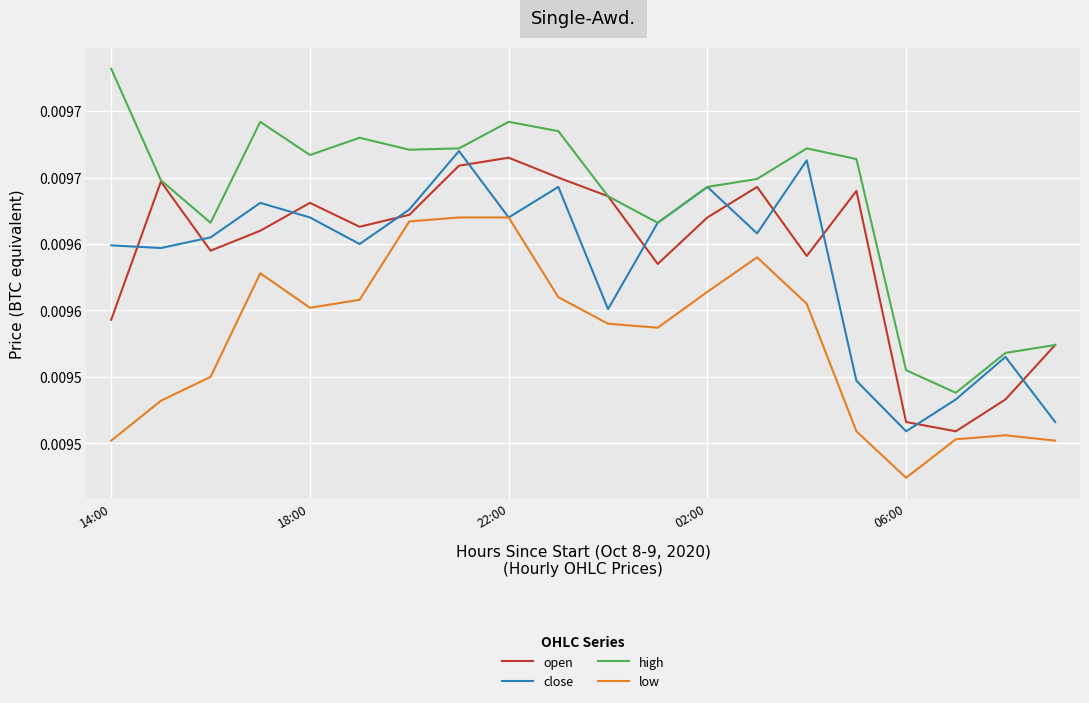

True or false: low and high intersect in this chart.

False